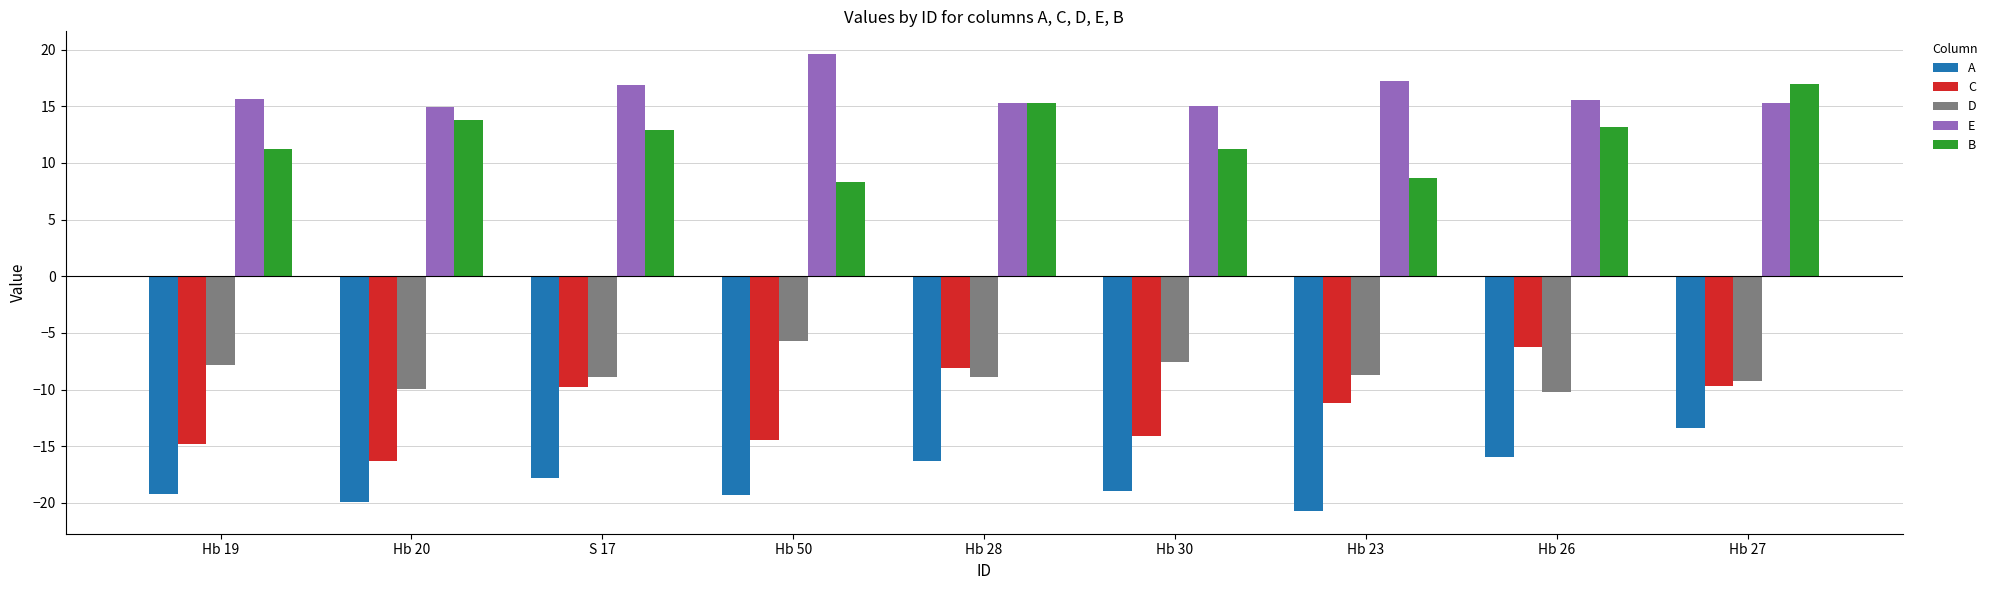

How many bars are there in total?

45